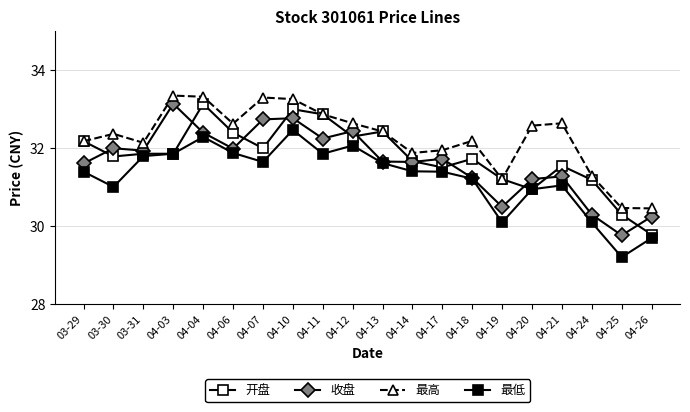

What is the label of the 9th point from the right?

04-14